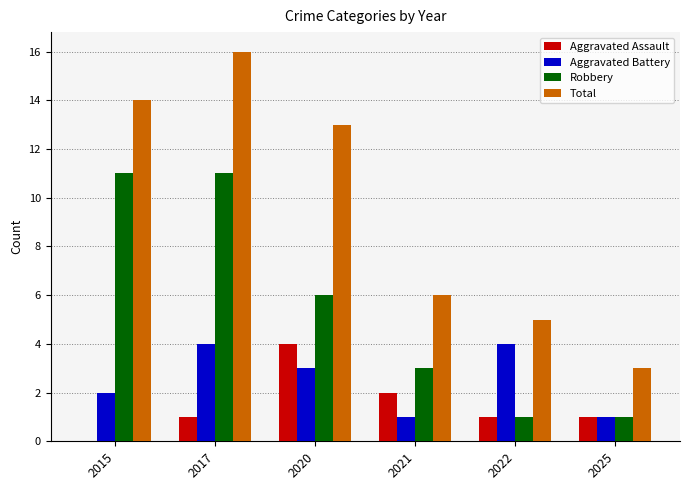

Does the chart contain stacked bars?

No